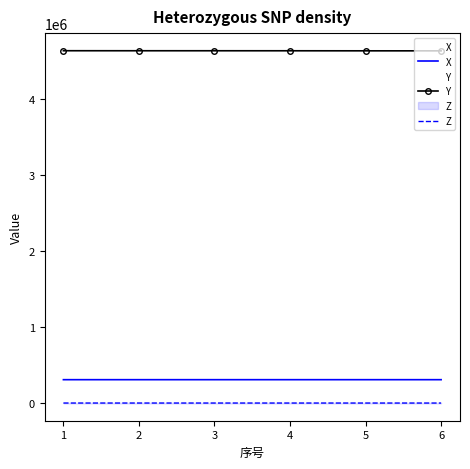

Rank the series at 2 from lowest to highest value.

Z, X, Y